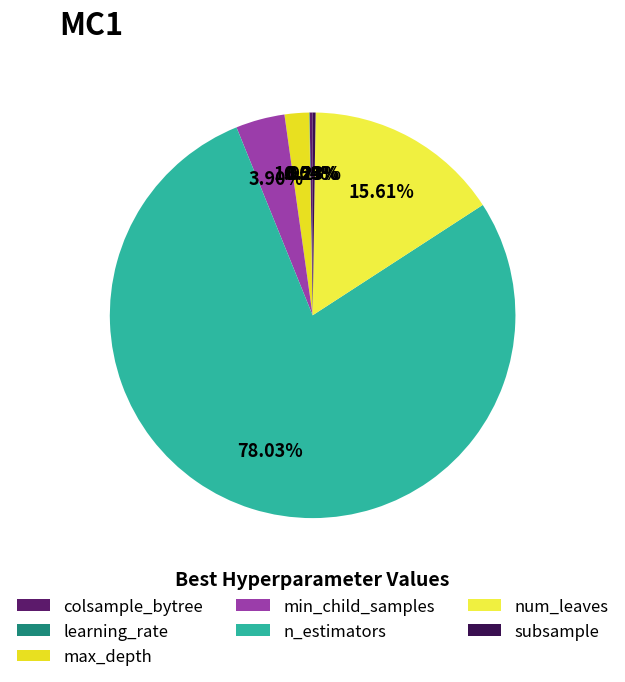

Does min_child_samples account for over 50% of the chart?

No